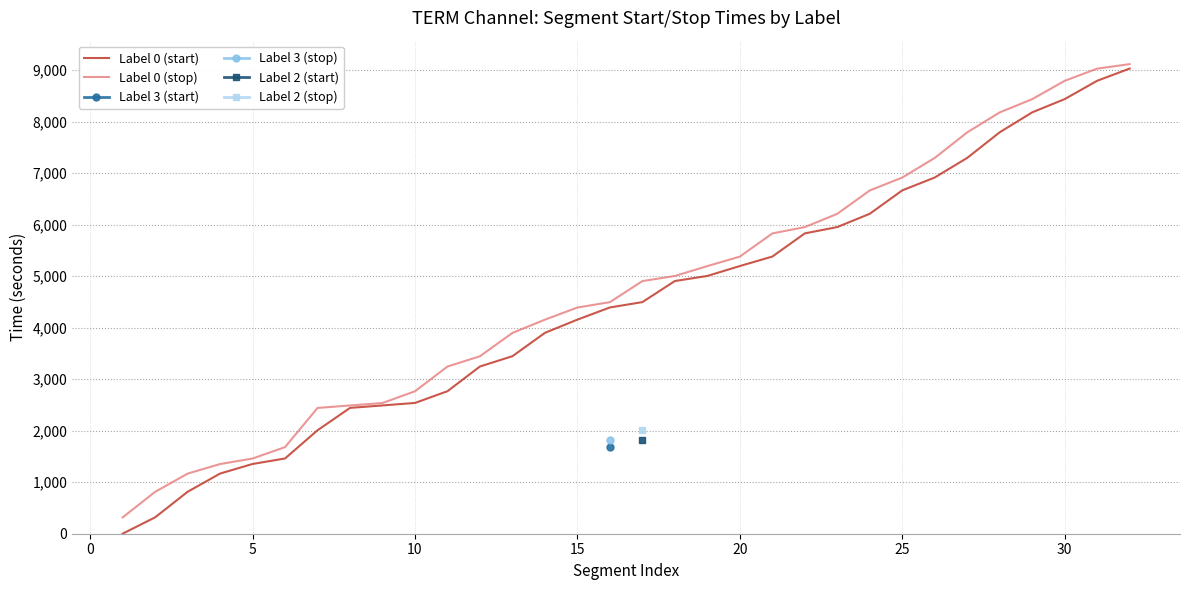

Which series has the widest spread of values?

Label 0 (start)